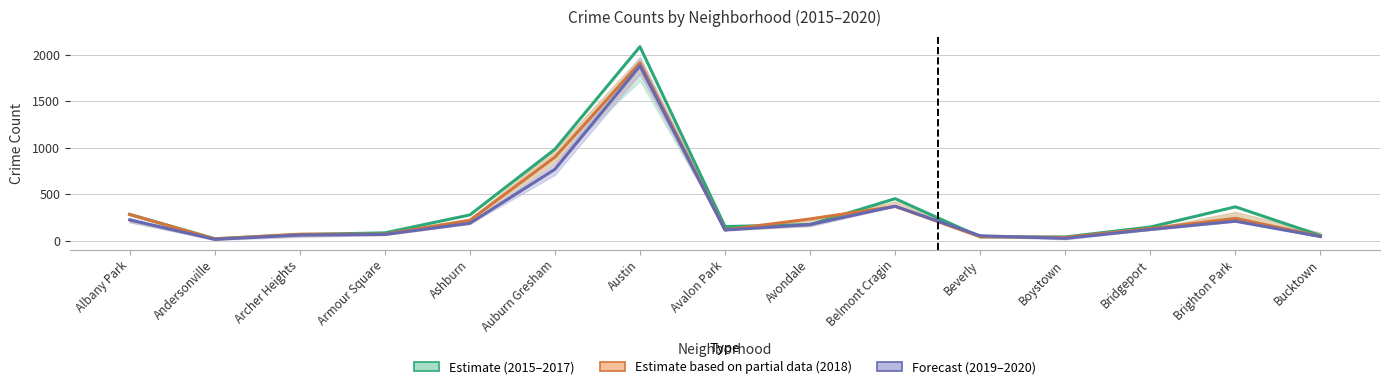

How many lines are shown in the chart?

3